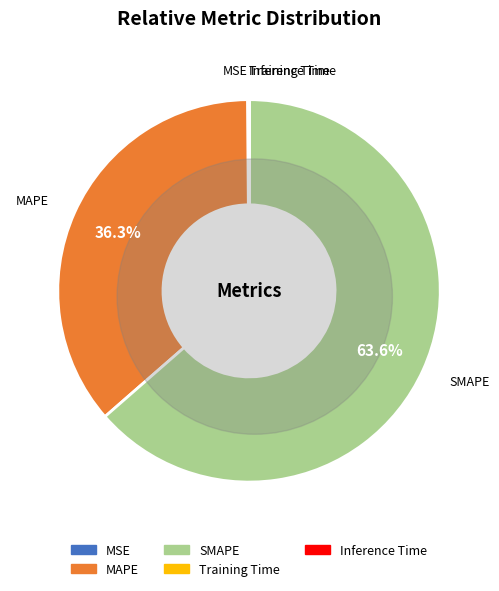

Which category has the biggest portion of the pie?

SMAPE